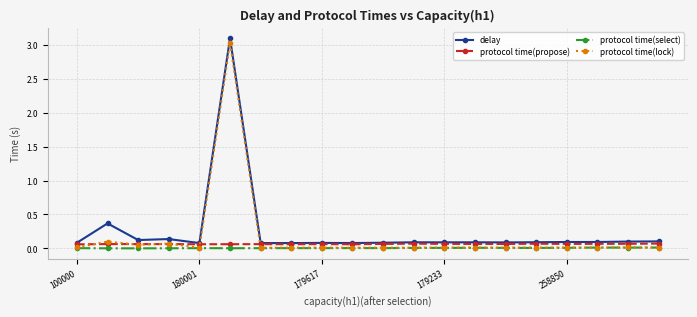

Which series has the widest spread of values?

protocol time(lock)